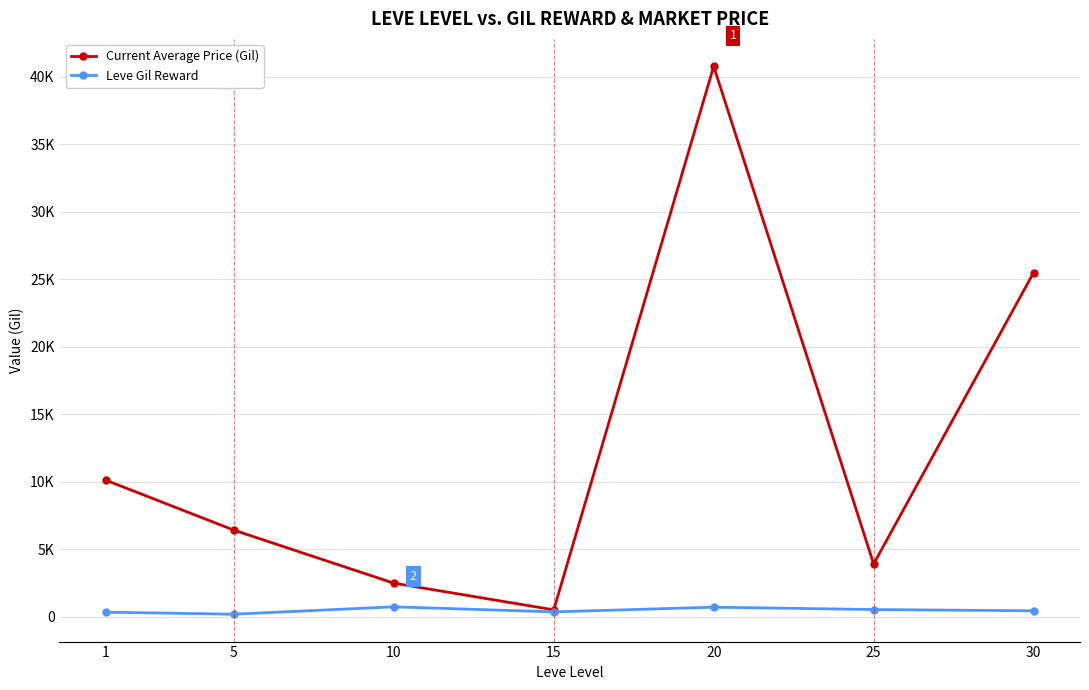

What is the difference between the Leve Gil Reward values at 1 and 20?

370.2